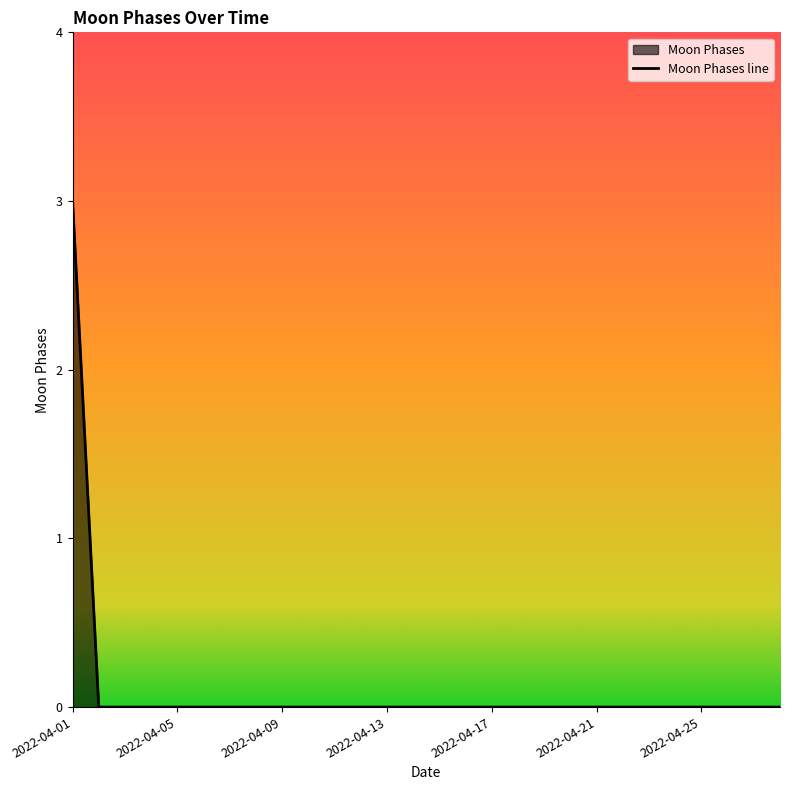

True or false: the data shows -1 at 2022-04-23.

False